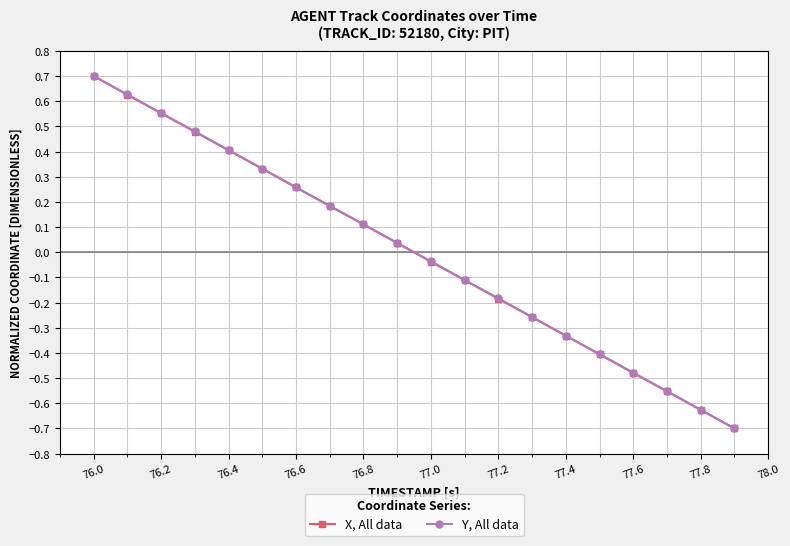

Rank the series by their average value, from highest to lowest.

Y, All data, X, All data